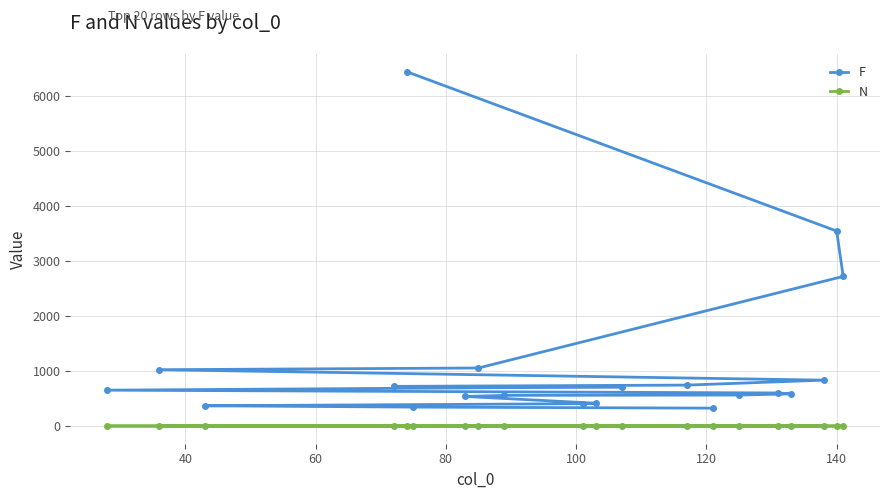

At how many categories does at least one series exceed 5279?

1